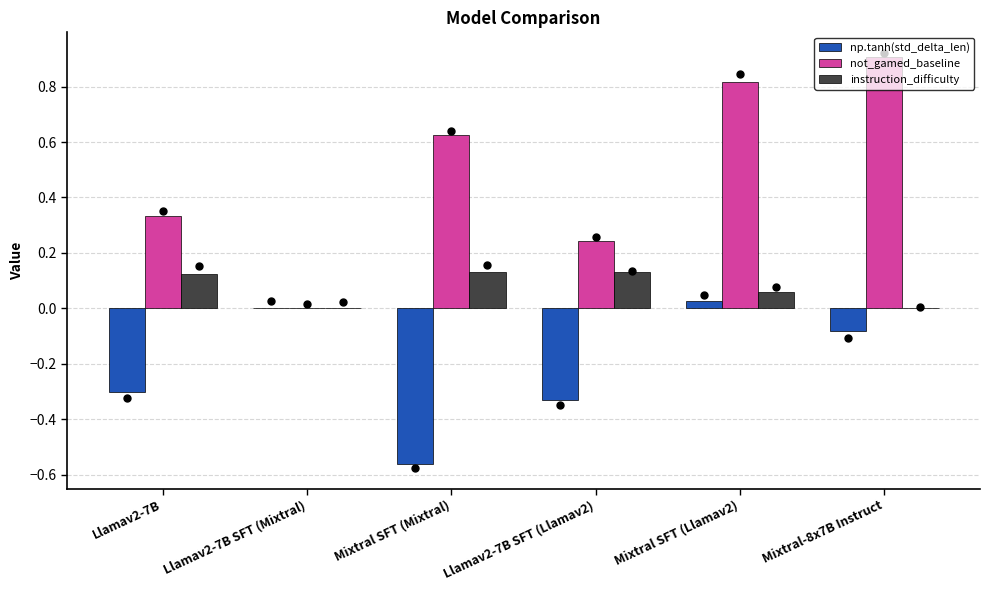

Which series contains the lowest Y value?

np.tanh(std_delta_len)